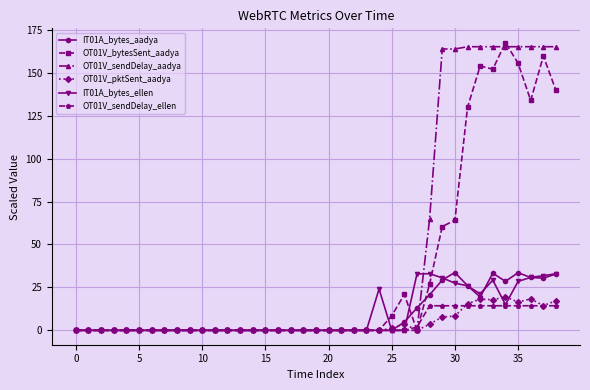

At how many categories does at least one series exceed 116?

10